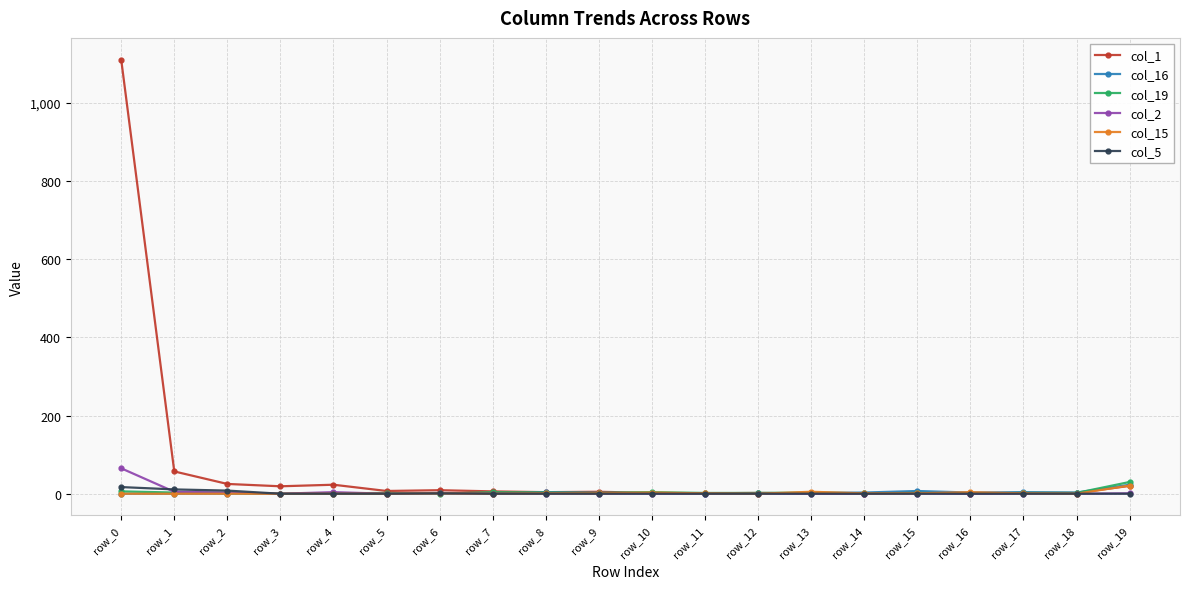

After their last crossing, which series has the higher values: col_16 or col_19?

col_19